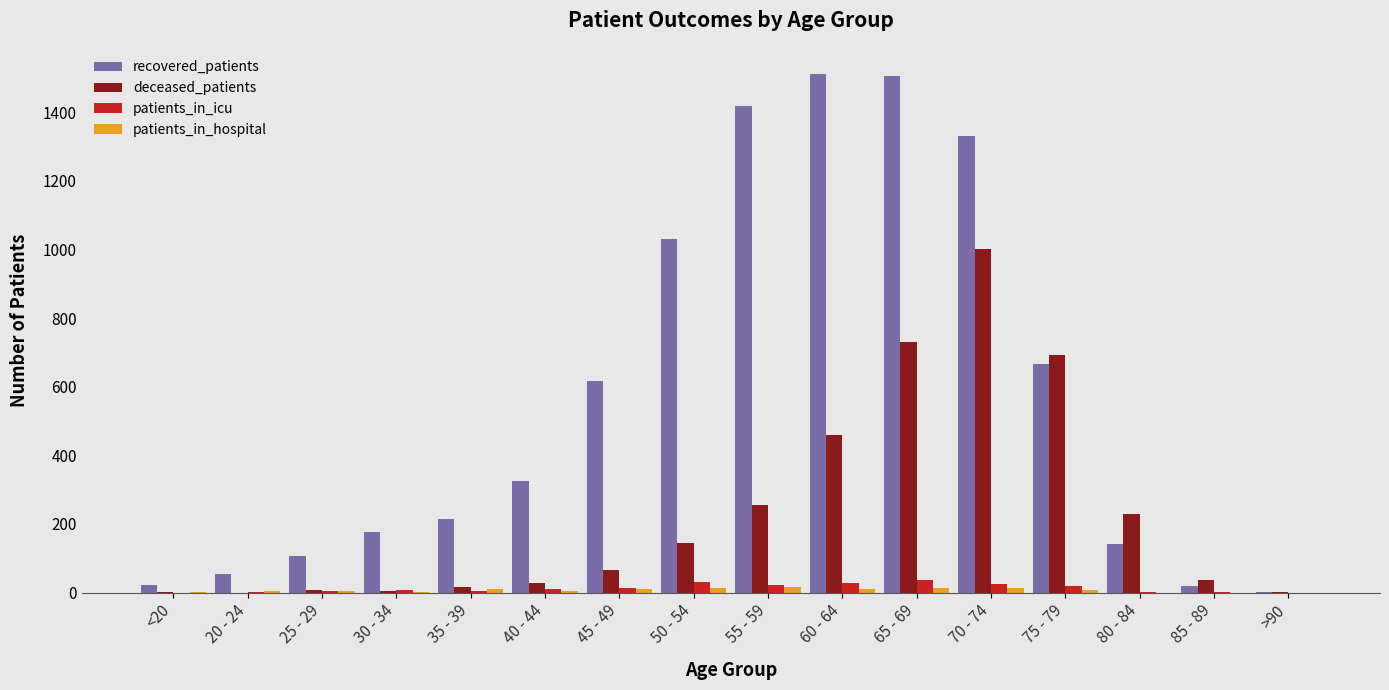

Which series has the largest total across all categories?

recovered_patients